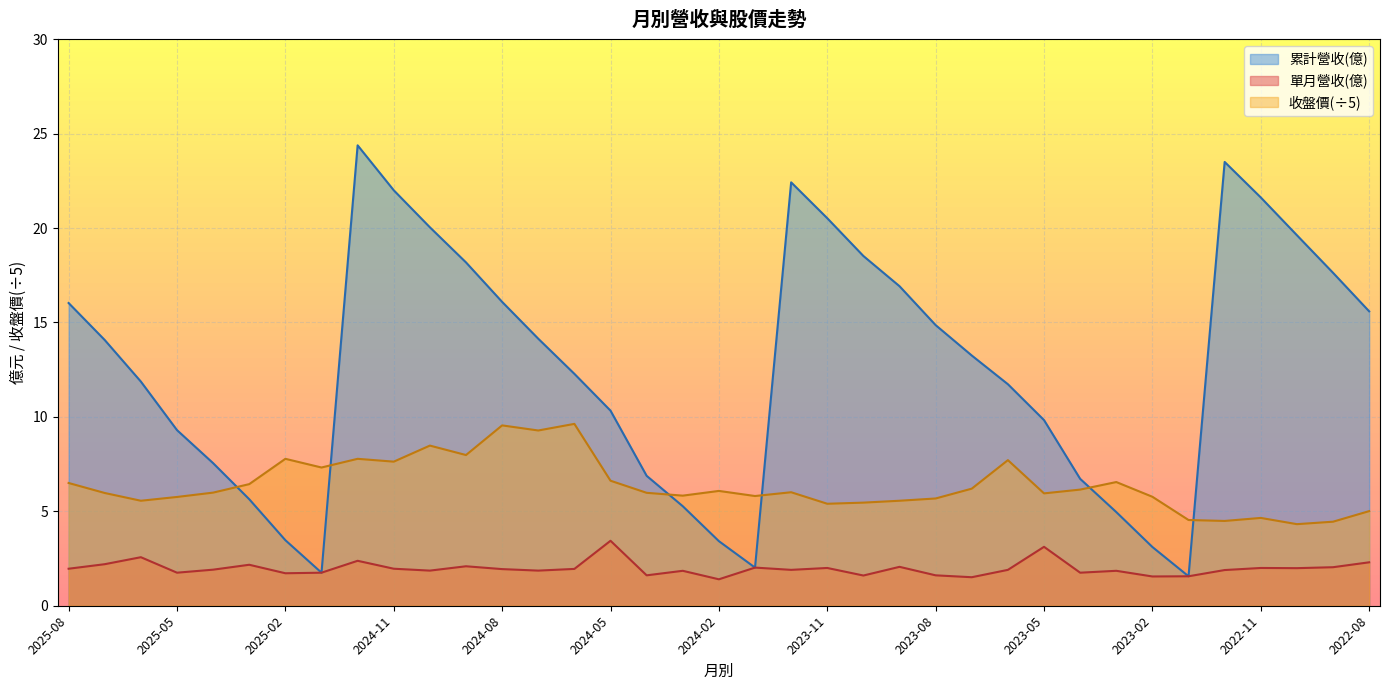

What are all the series names shown in the legend?

累計營收(億), 單月營收(億), 收盤價(÷5)